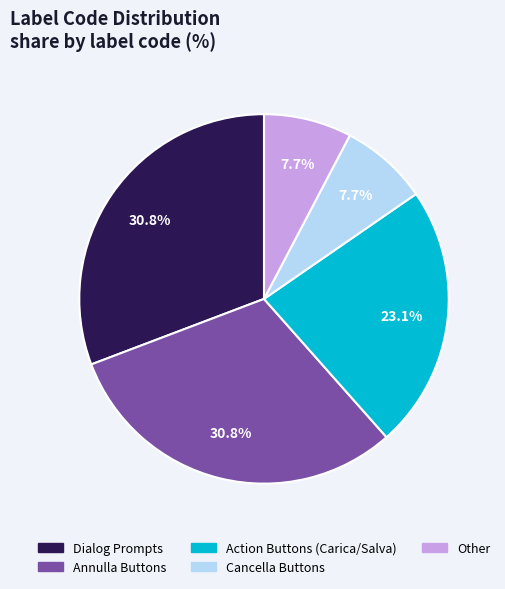

Count the number of slices in the pie.

5